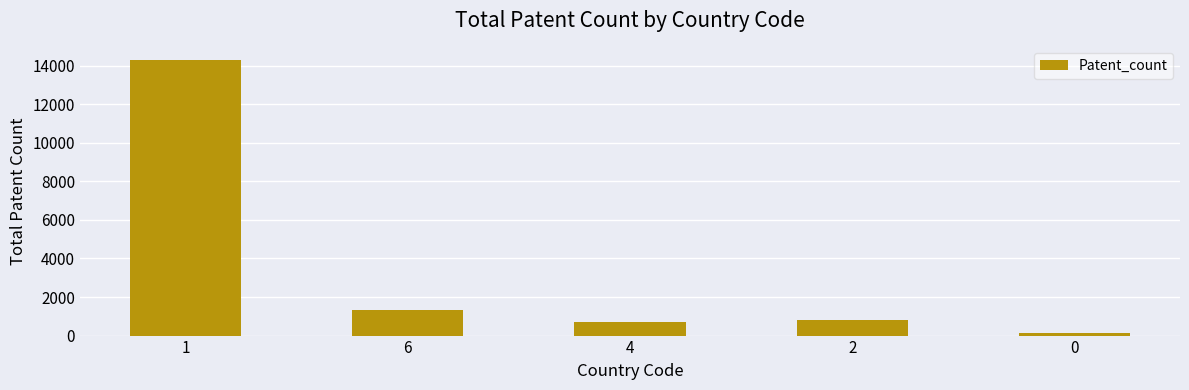

Where is the data nearest to the value 7211?

6